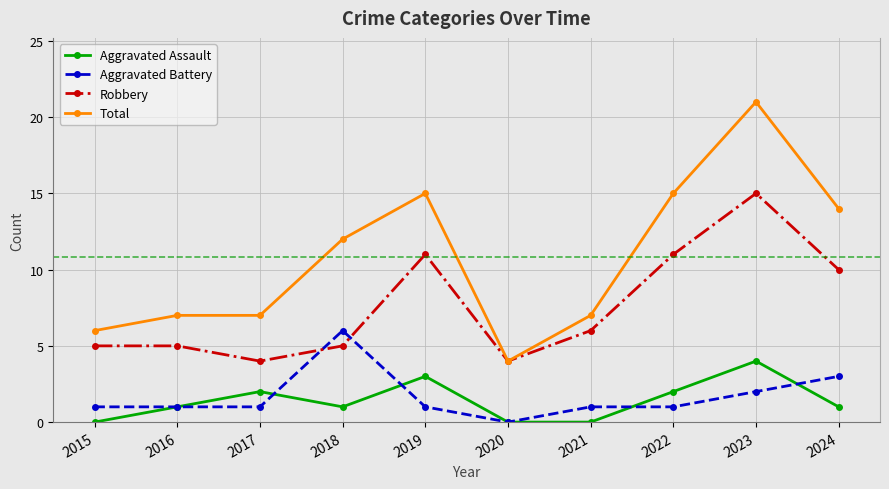

What is the total value across all series at 2017?

14